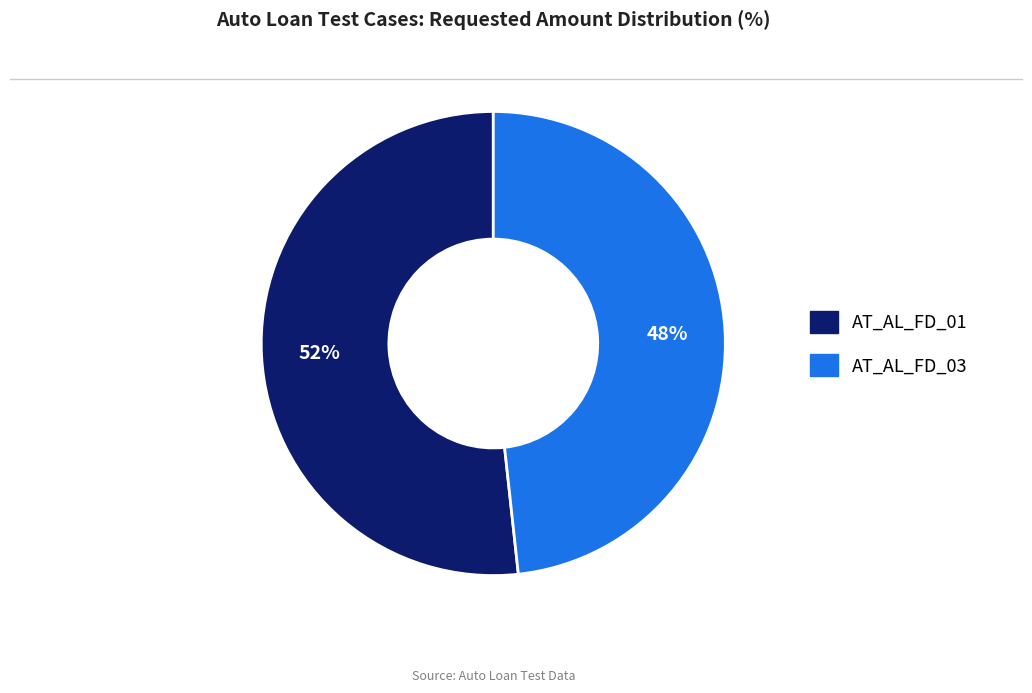

The AT_AL_FD_03 slice represents 55% of the pie. True or false?

False